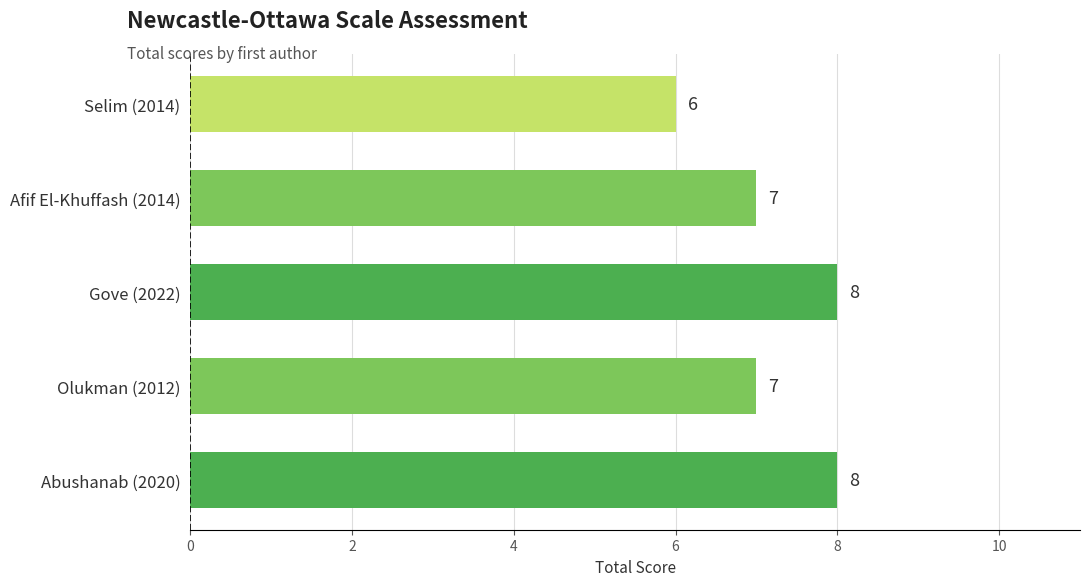

Between Selim (2014) and Abushanab (2020), which is larger?

Abushanab (2020)